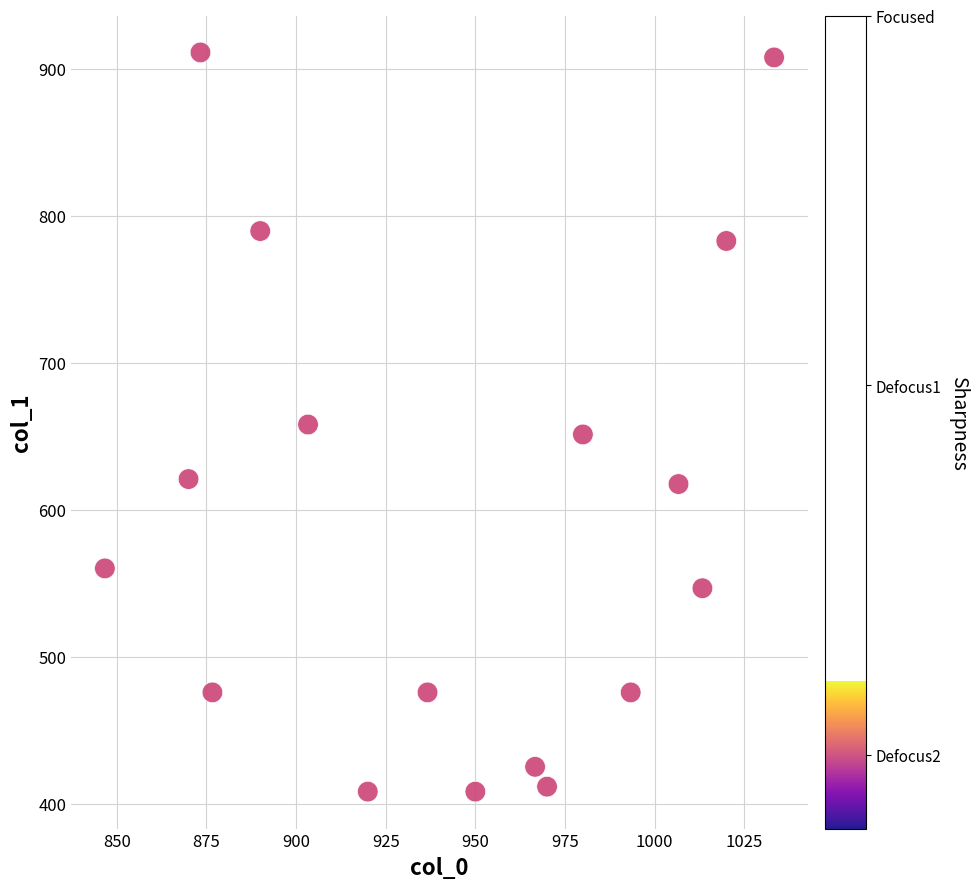

What is the range of X values (max minus min)?

186.7